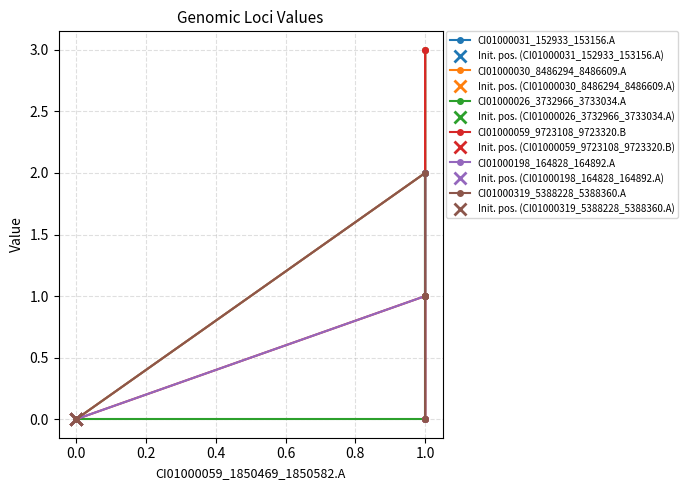

Reading left to right, list all the values displayed in this chart.

CI01000031_152933_153156.A: 0	2	1	3	2
CI01000030_8486294_8486609.A: 0	2	3	1	1
CI01000026_3732966_3733034.A: 0	0	1	2	1
CI01000059_9723108_9723320.B: 0	1	0	0	3
CI01000198_164828_164892.A: 0	1	0	2	2
CI01000319_5388228_5388360.A: 0	2	1	0	1